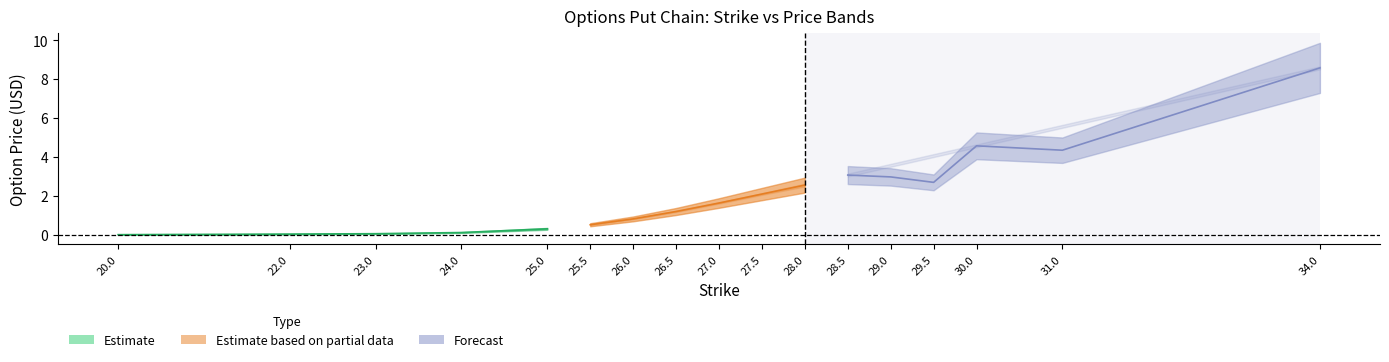

What is the average value of the lastPrice series?

2.1